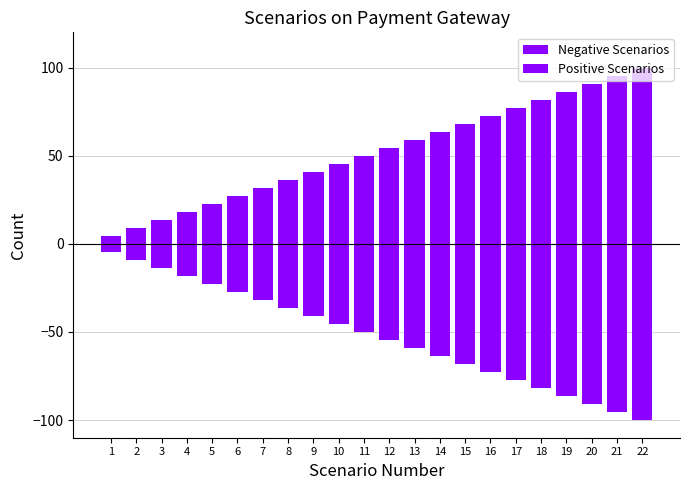

What value does the Positive Scenarios series have at 11?

50.0